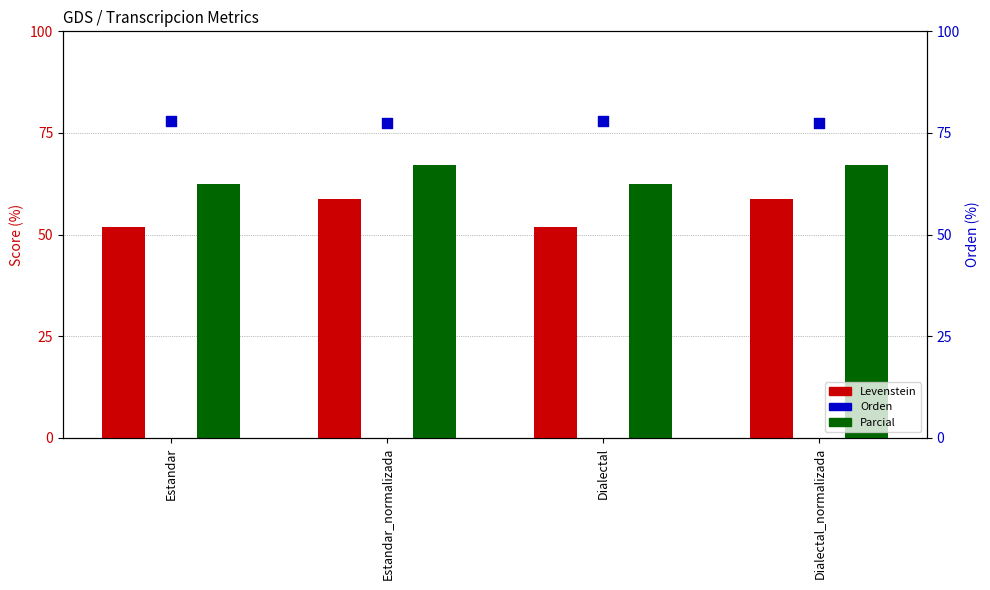

Which series reaches the maximum Y coordinate?

Orden